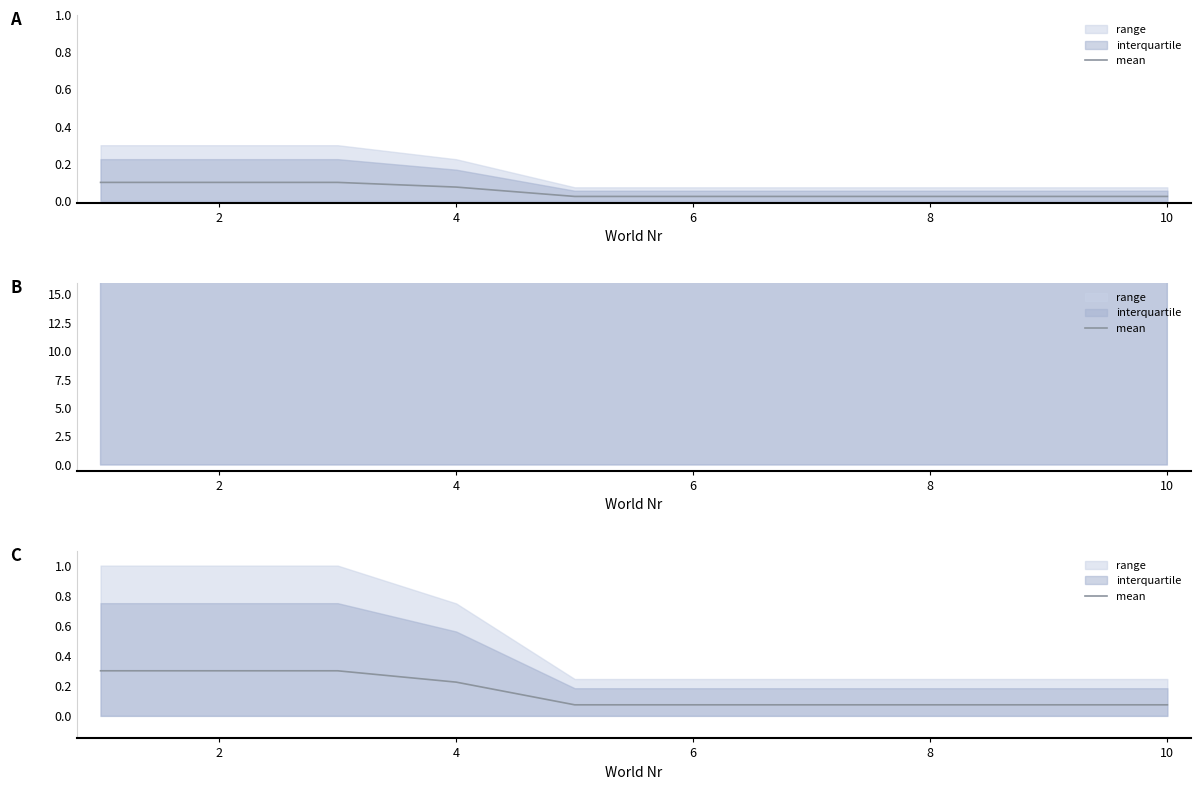

What is the label of the 2nd point from the left?

2